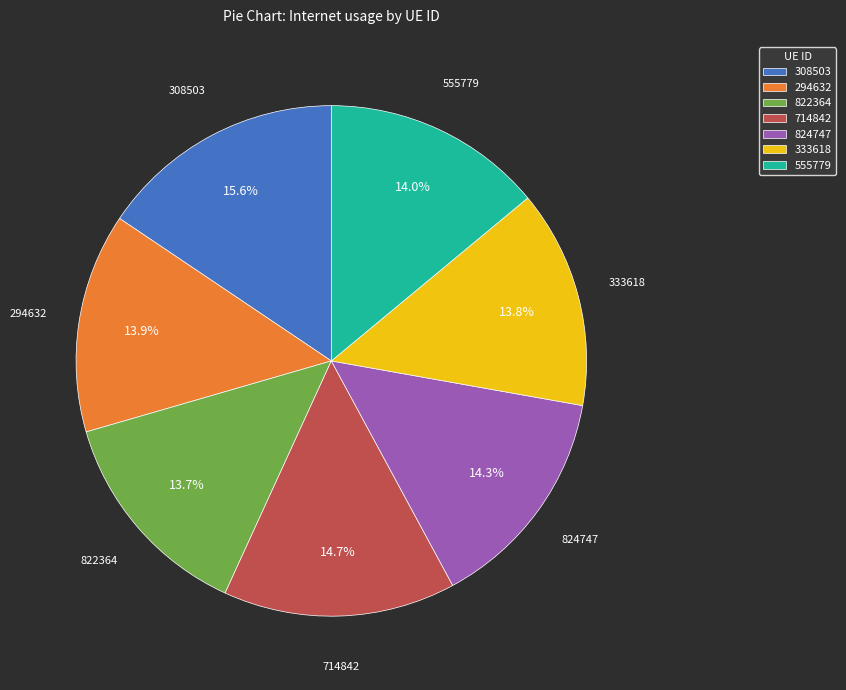

Which slice is the largest?

308503